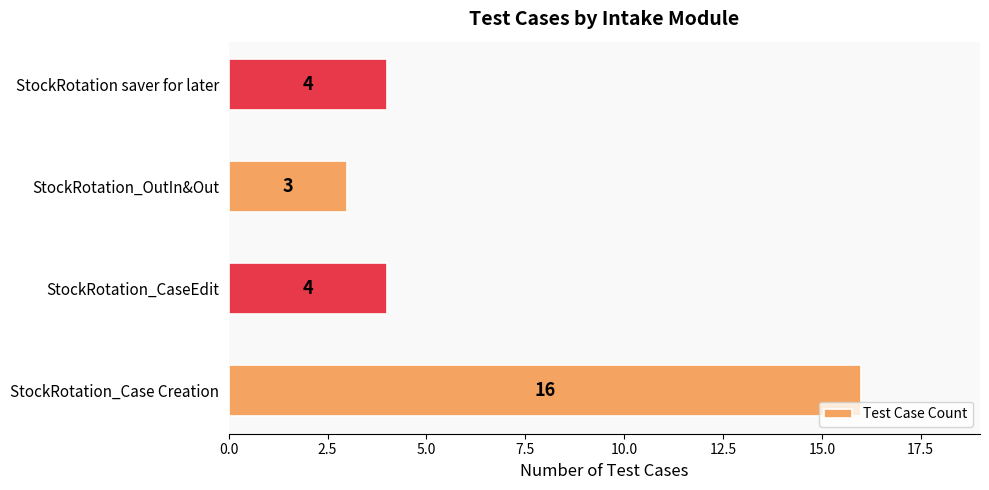

What is the greatest value displayed?

16